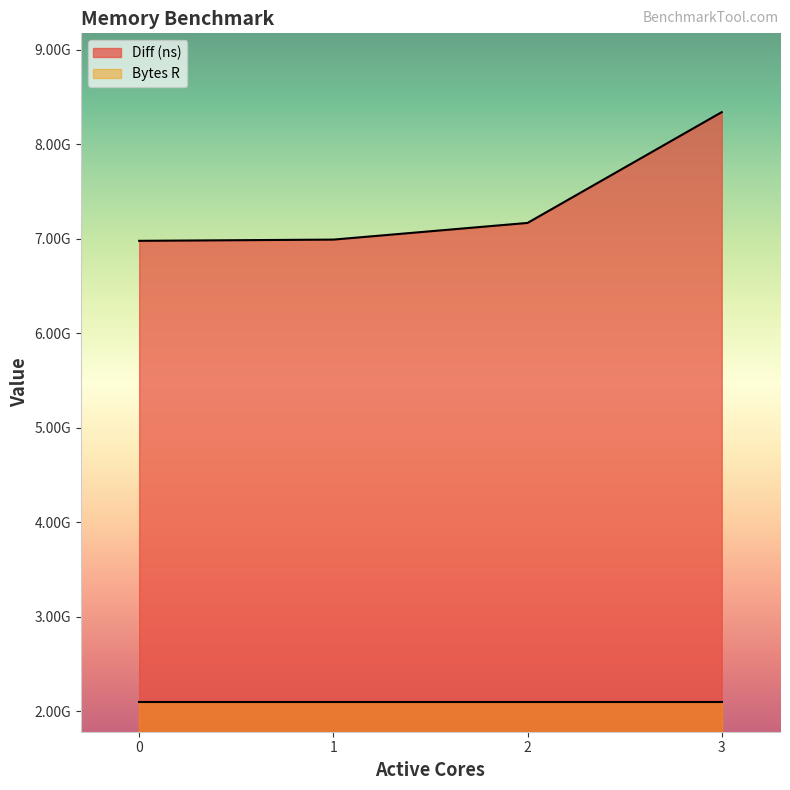

What is the average value?

7370831913